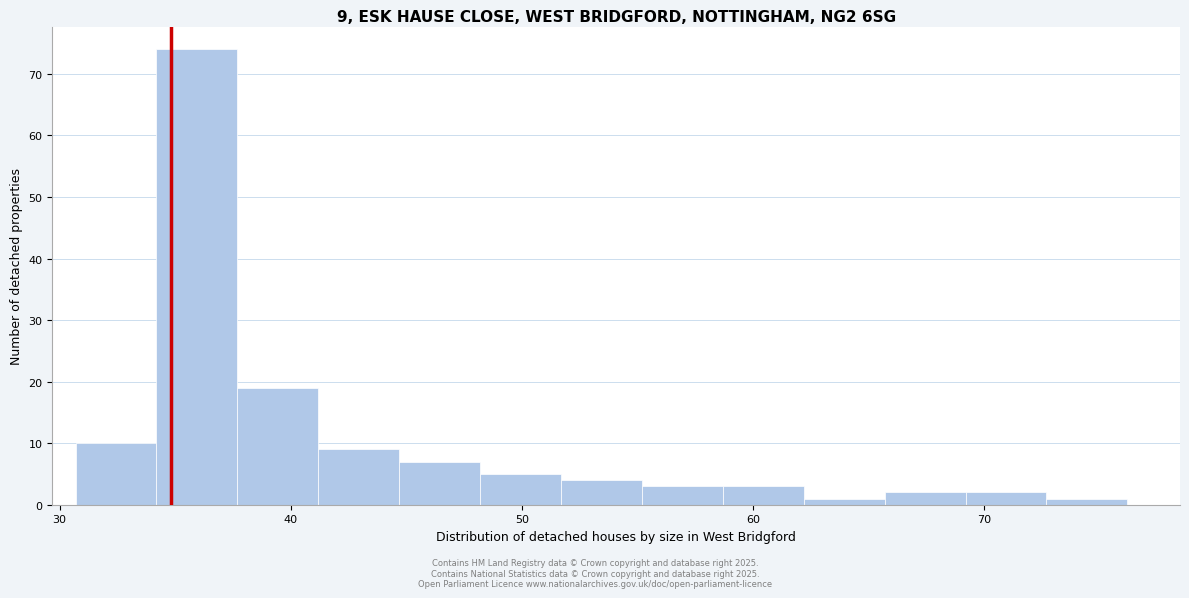

Around what value on the x-axis is the tallest bar? Give the approximate position of its centre, as read against the axis.

36